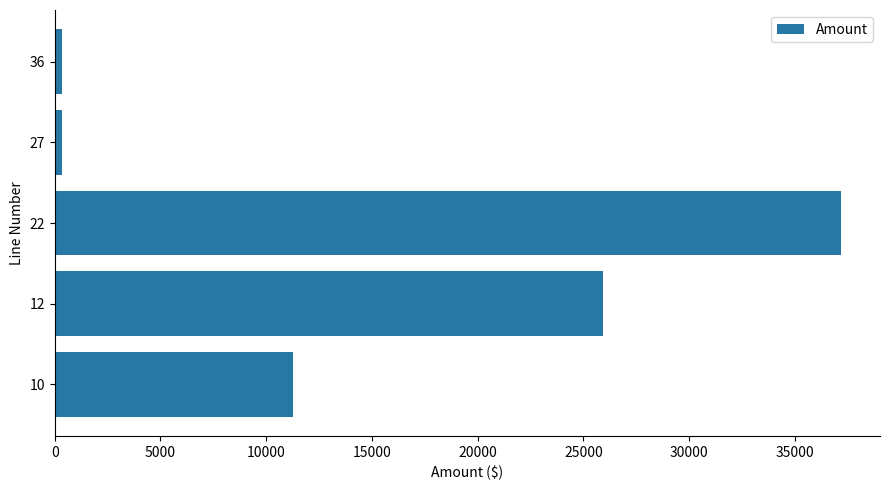

Reading bottom to top, list all the values displayed in this chart.

10=11262.0	12=25908.0	22=37170.0	27=361.6	36=361.6